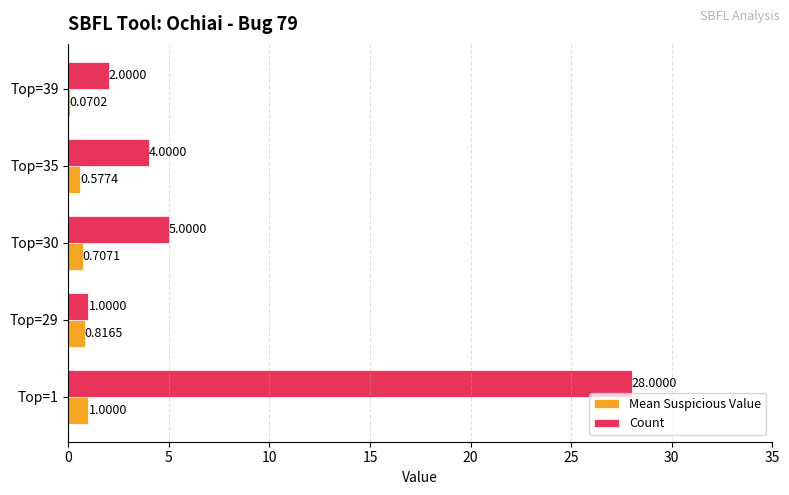

What is the highest value of the Count series?

28.0